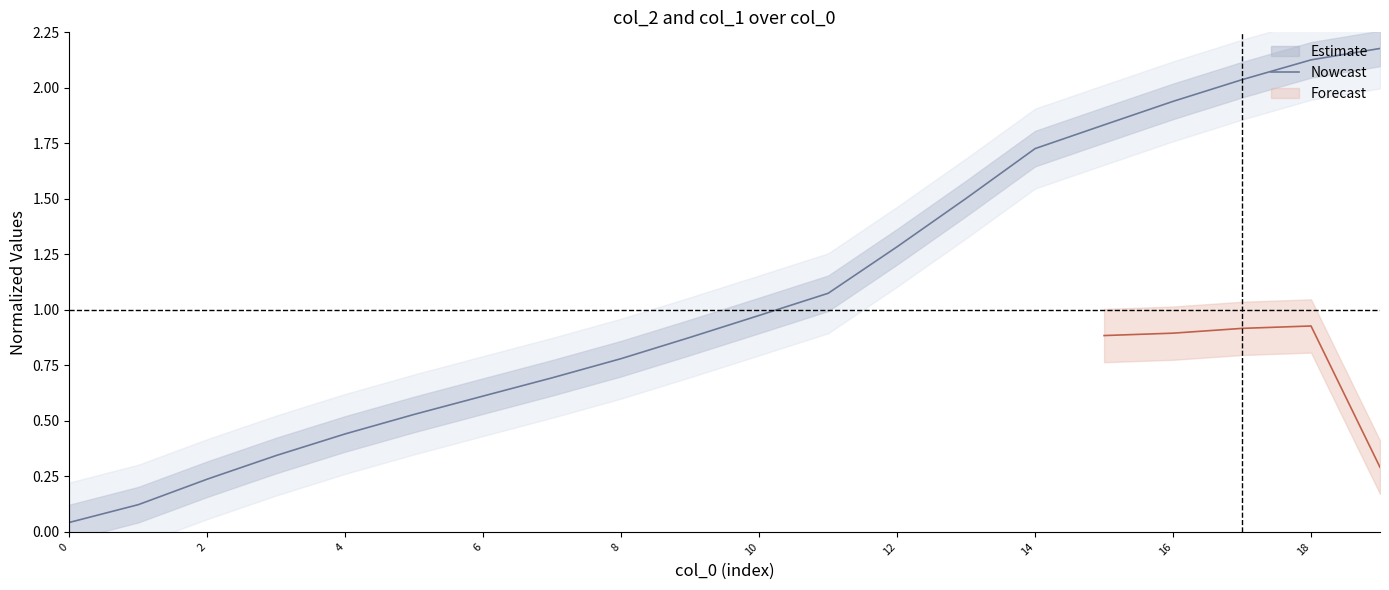

Reading left to right, what are all the values shown in this chart?

0.0	0.1	0.2	0.3	0.4	0.5	0.6	0.7	0.8	0.9	1.0	1.1	1.3	1.5	1.7	1.8	1.9	2.0	2.1	2.2